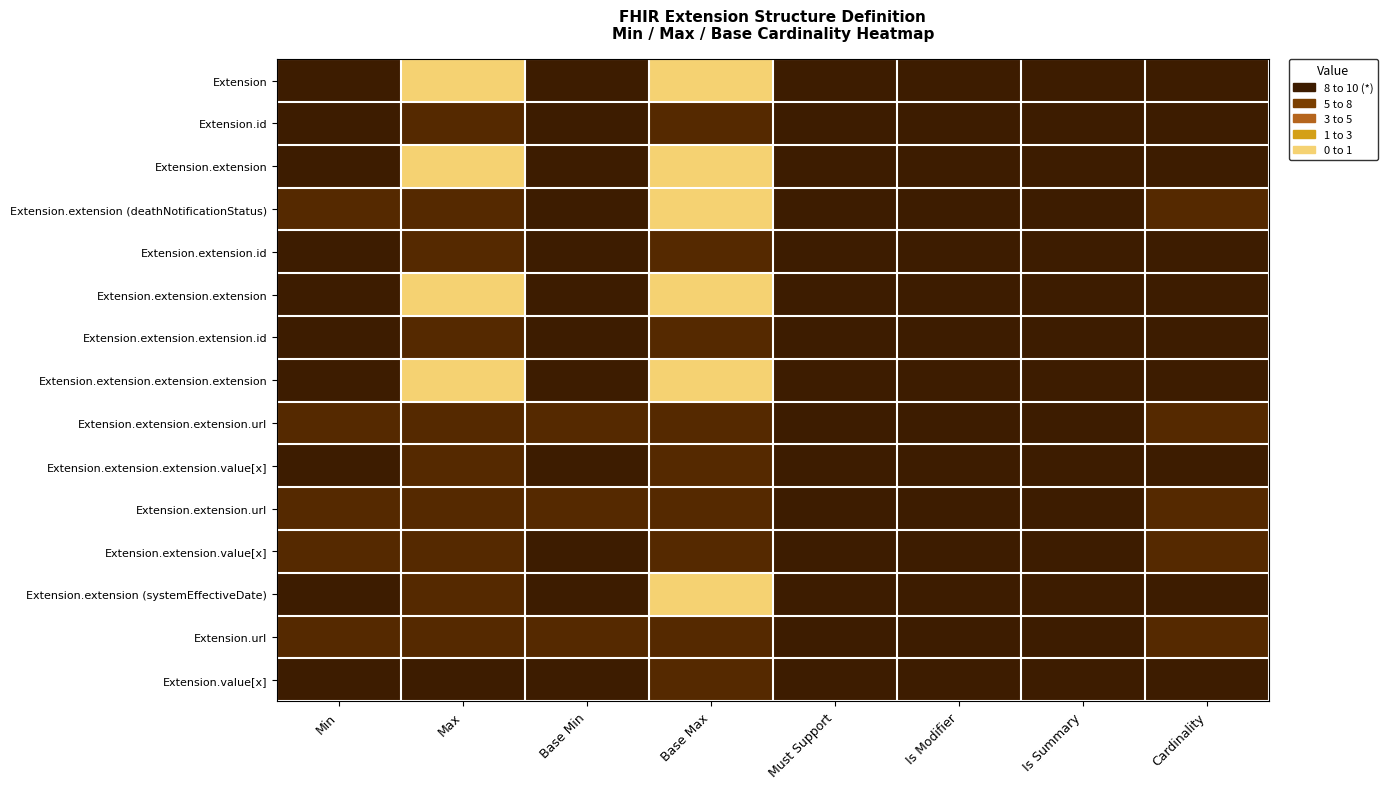

Which series has the widest spread of values?

Extension